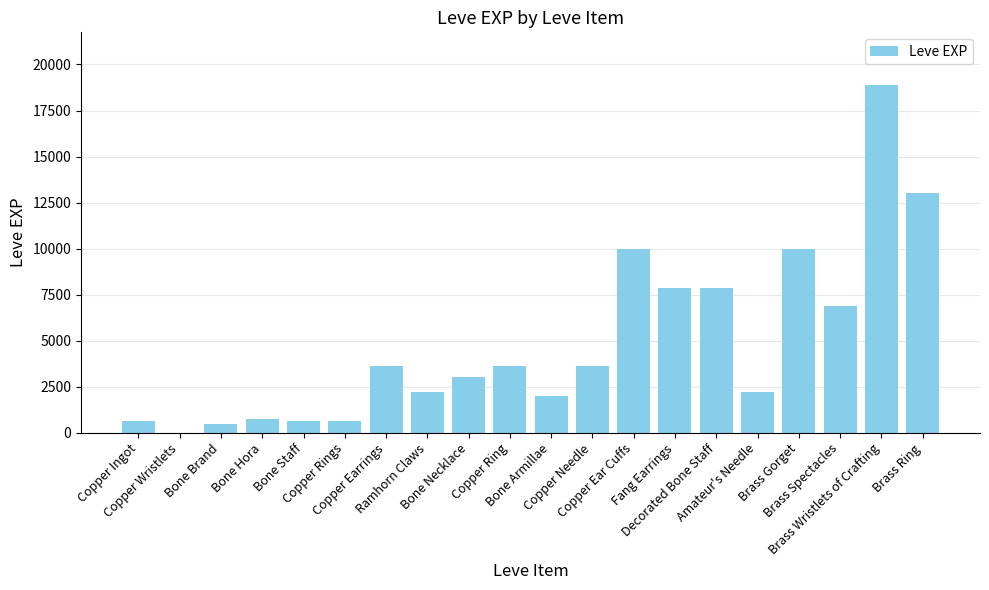

What is the sum of all values?

97911